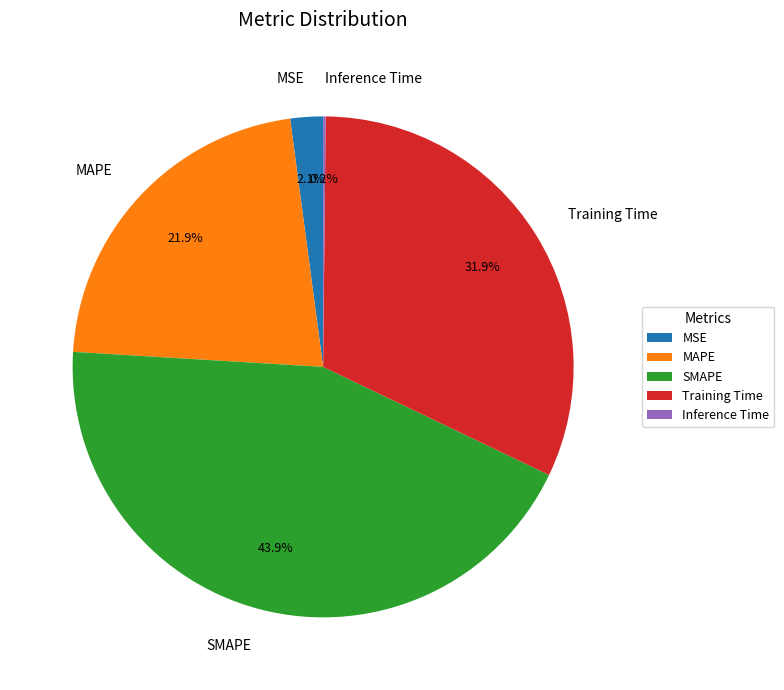

Between Training Time and SMAPE, which is larger?

SMAPE